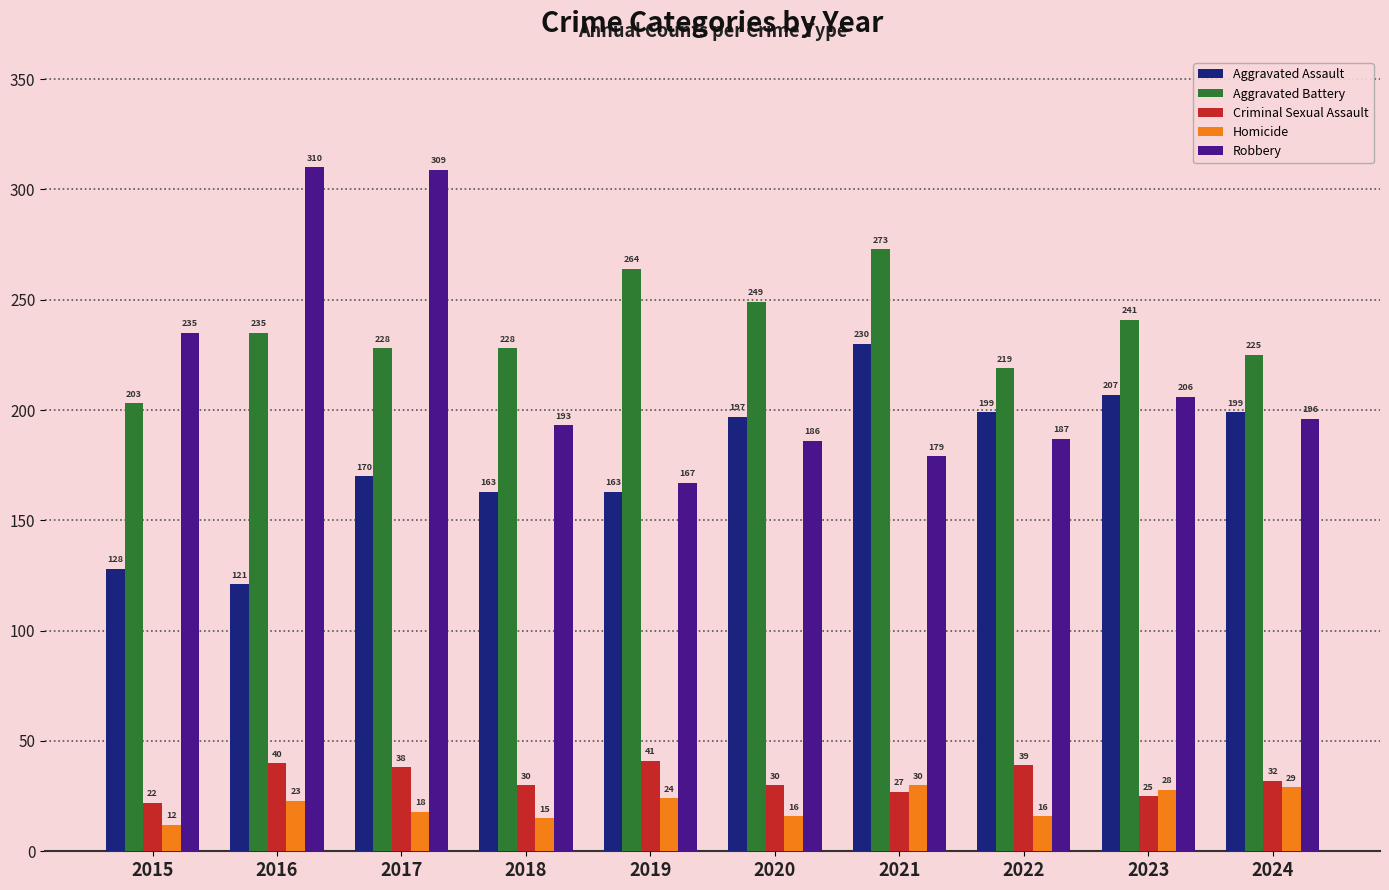

How many categories are shown in the chart?

10